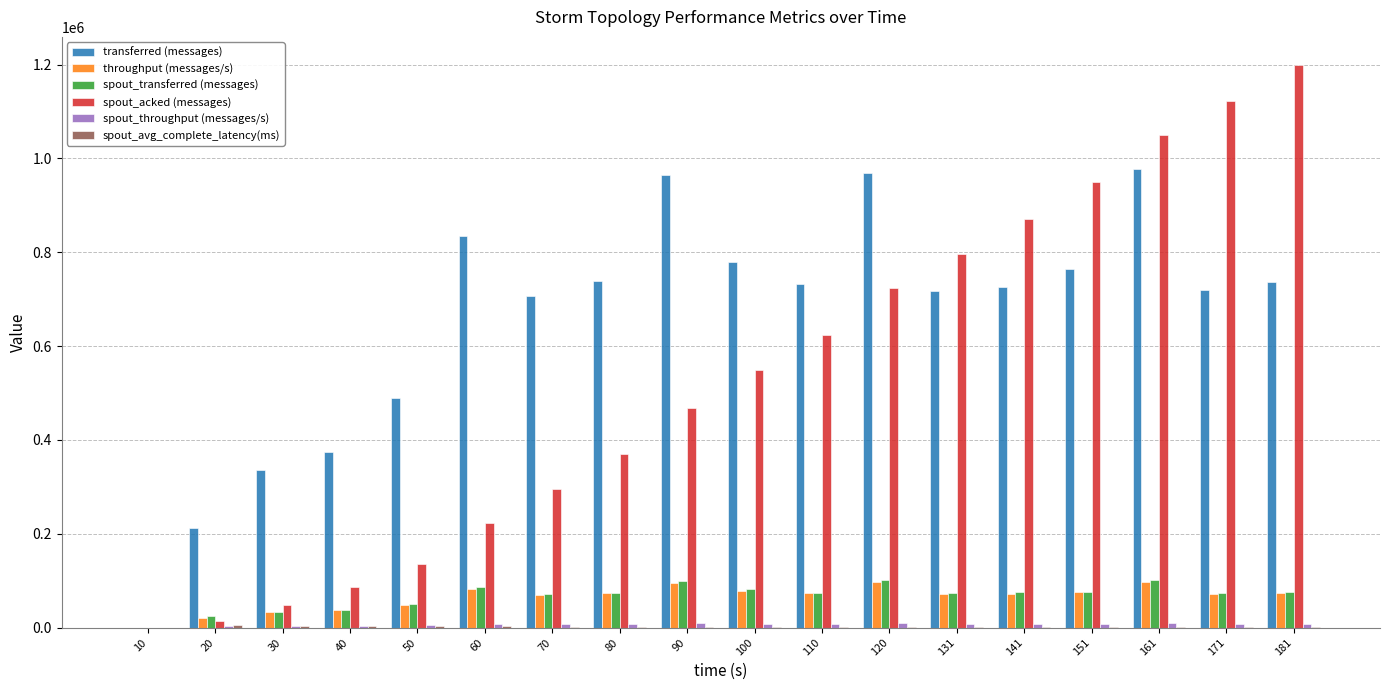

What is the maximum value shown in the chart?

1199060.0